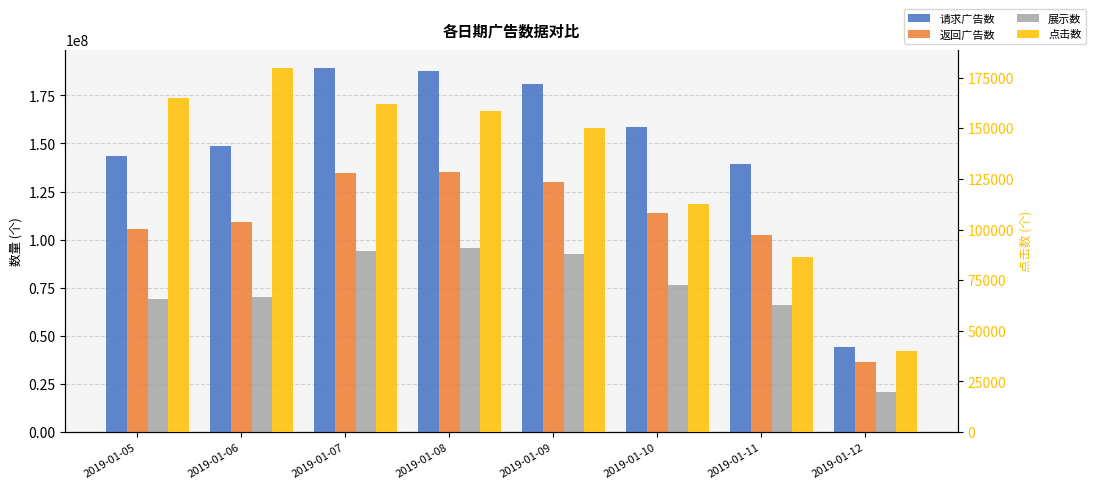

Which series has the largest total across all categories?

请求广告数